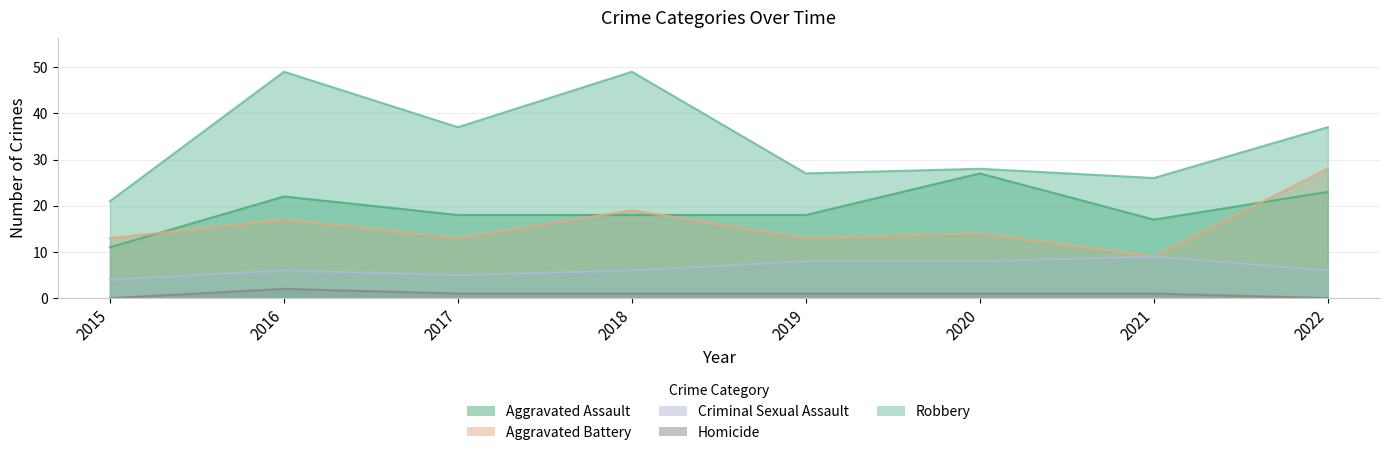

What is the difference between the second highest and second lowest values in the Aggravated Battery series?

6